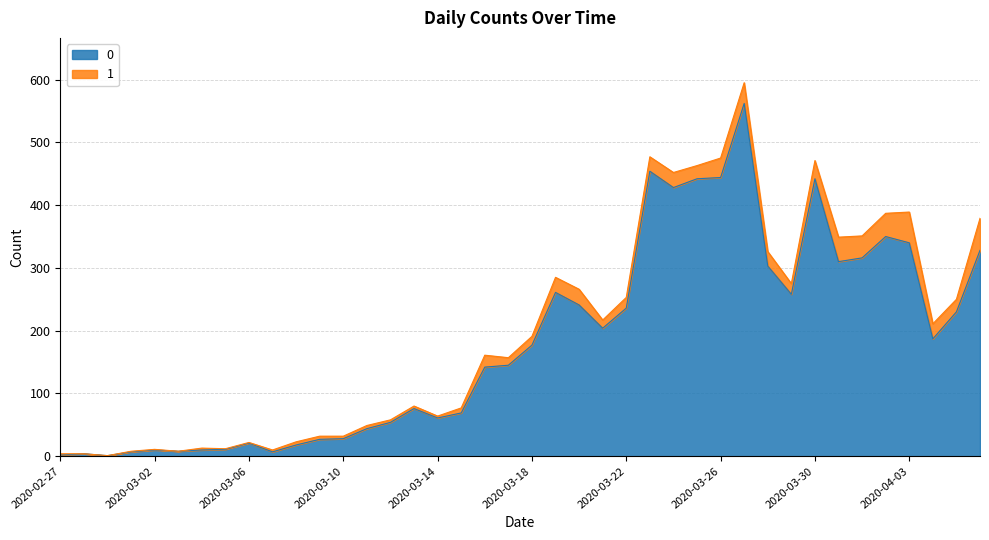

What is the maximum value shown in the chart?

562